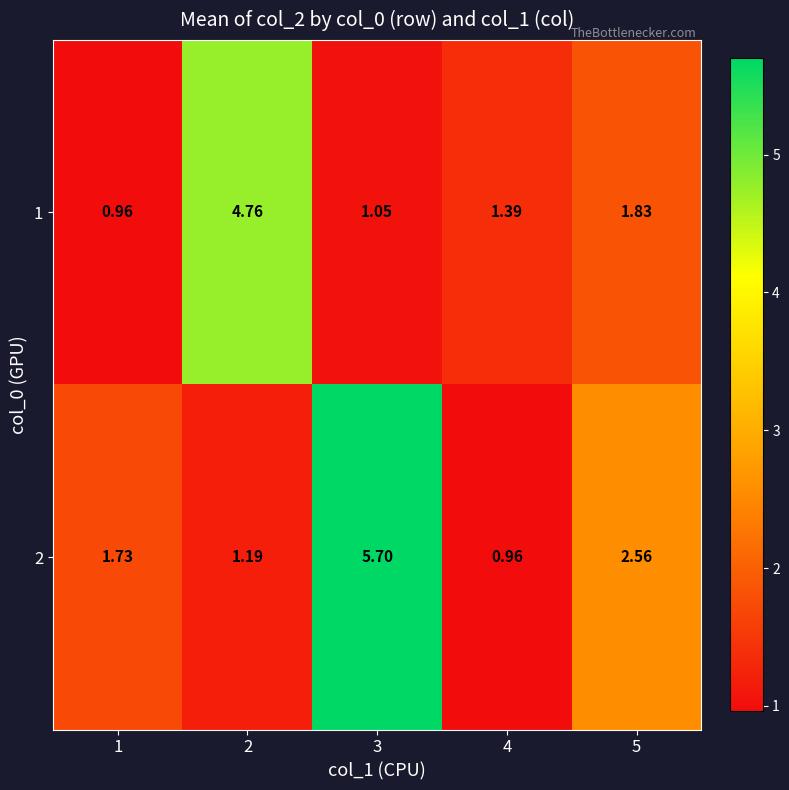

What is the total value across all series at 3?

6.8